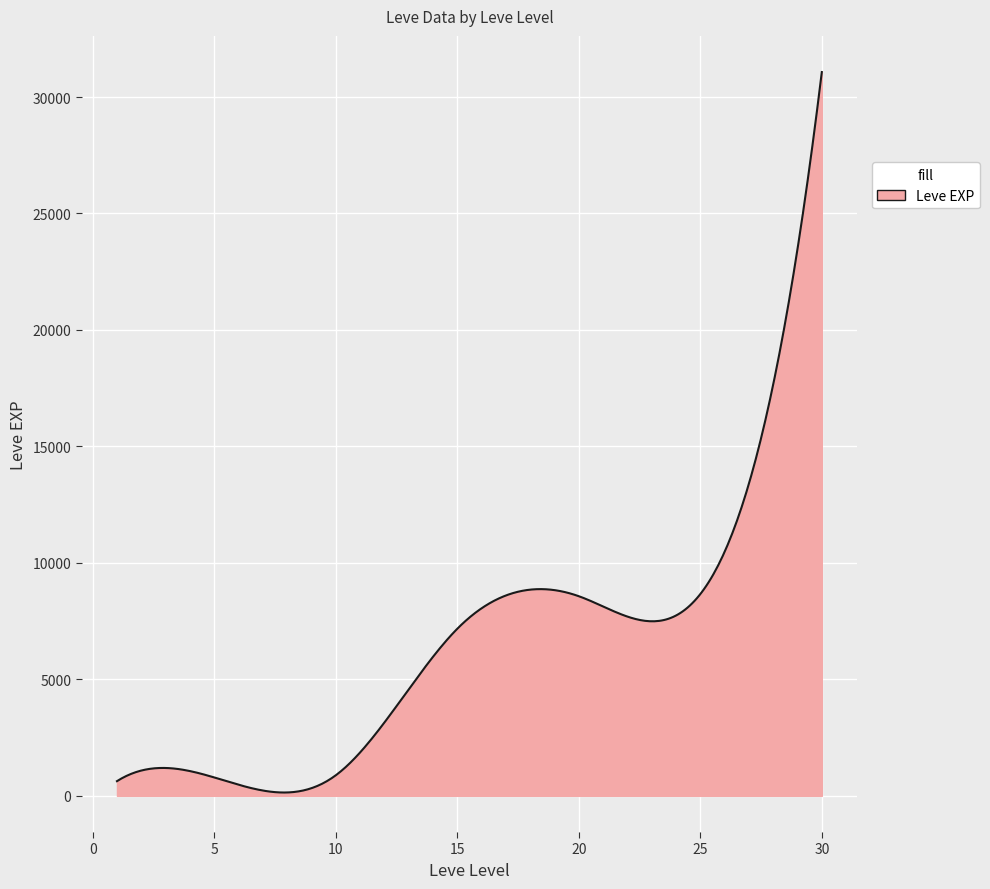

How many lines are shown in the chart?

1